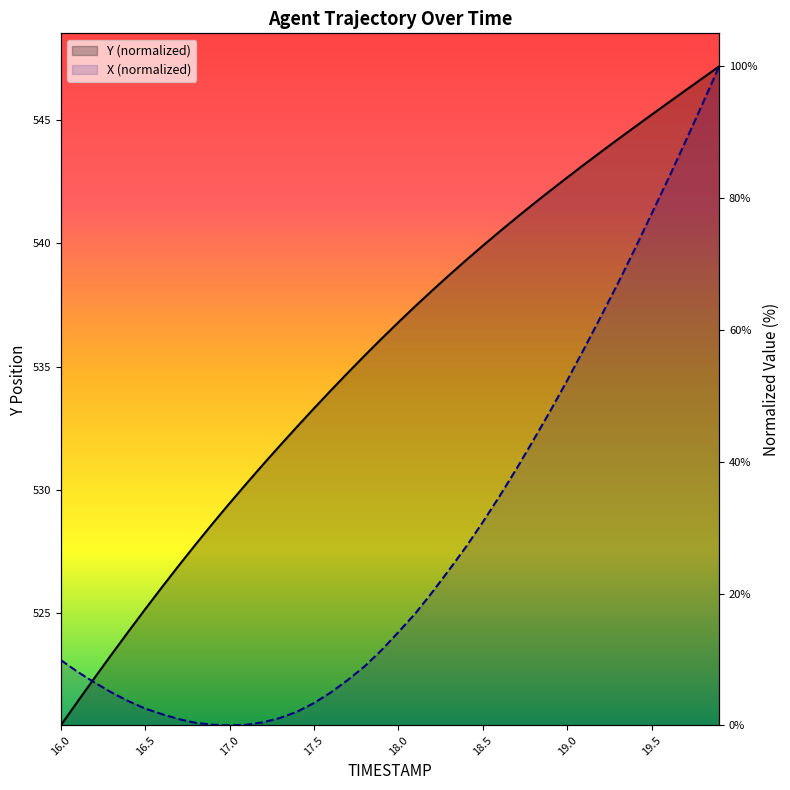

Reading right to left, what are all the values shown in this chart?

TIMESTAMP: 19.9=100.0	19.8=98.2	19.7=96.3	19.6=94.5	19.5=92.7	19.4=90.8	19.3=88.9	19.2=87.0	19.1=85.1	19.0=83.1	18.9=81.1	18.8=79.1	18.7=77.1	18.6=74.9	18.5=72.8	18.4=70.6	18.3=68.3	18.2=66.0	18.1=63.6	18.0=61.2	17.9=58.7	17.8=56.1	17.7=53.5	17.6=50.8	17.5=48.1	17.4=45.3	17.3=42.5	17.2=39.6	17.1=36.7	17.0=33.7	16.9=30.6	16.8=27.5	16.7=24.3	16.6=21.0	16.5=17.6	16.4=14.2	16.3=10.7	16.2=7.2	16.1=3.6	16.0=0.0
X: 19.9=100.0	19.8=94.2	19.7=88.6	19.6=83.0	19.5=77.6	19.4=72.3	19.3=67.1	19.2=62.1	19.1=57.2	19.0=52.4	18.9=47.7	18.8=43.3	18.7=39.0	18.6=34.8	18.5=30.8	18.4=27.1	18.3=23.6	18.2=20.2	18.1=17.0	18.0=14.2	17.9=11.4	17.8=9.0	17.7=6.9	17.6=5.0	17.5=3.4	17.4=2.1	17.3=1.1	17.2=0.5	17.1=0.1	17.0=0.0	16.9=0.1	16.8=0.4	16.7=0.9	16.6=1.7	16.5=2.5	16.4=3.7	16.3=5.0	16.2=6.5	16.1=8.1	16.0=9.9